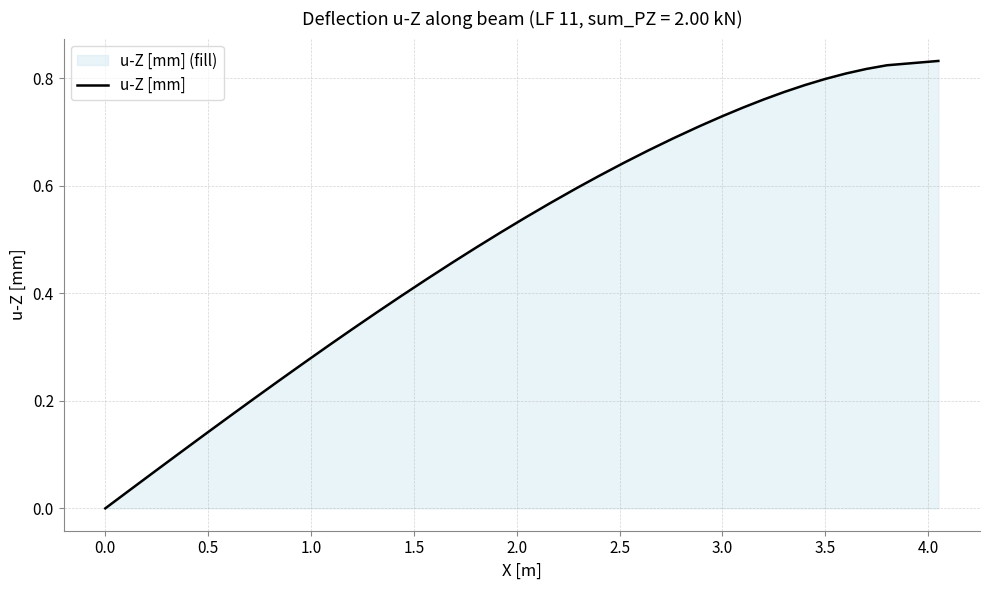

Does the chart have visible grid lines?

Yes